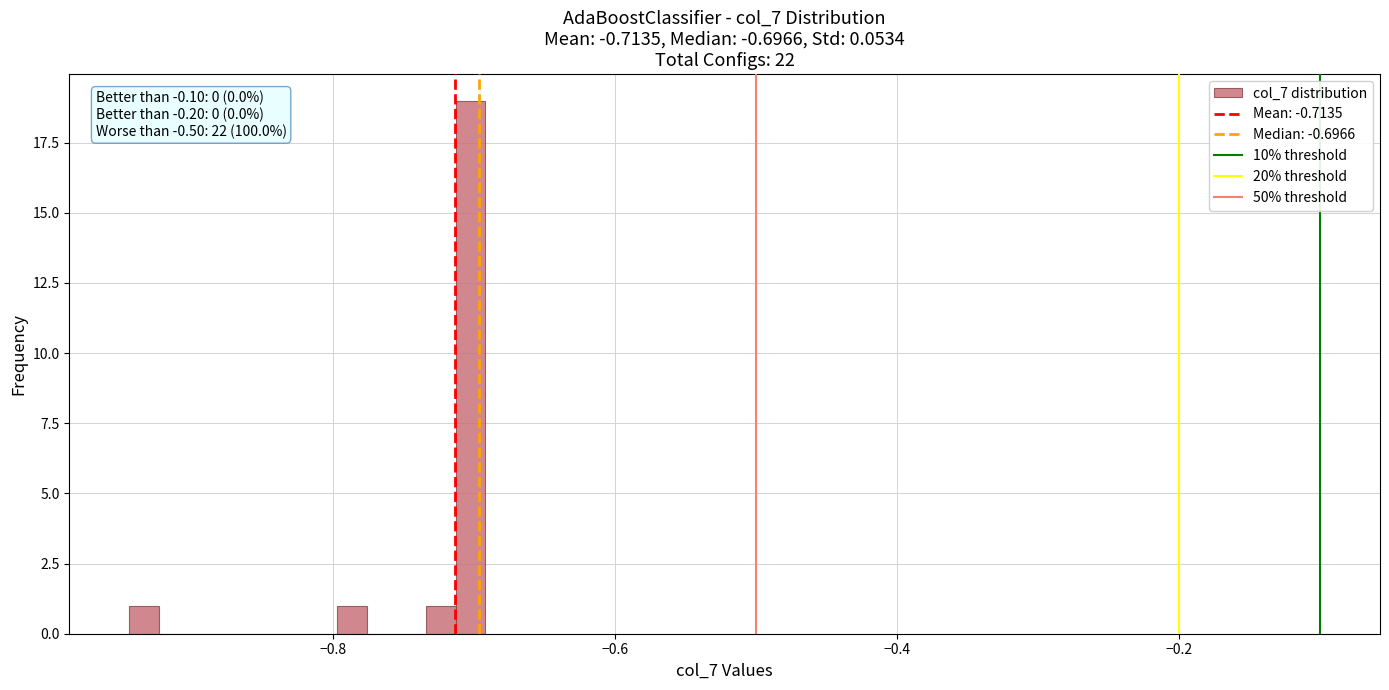

Read against the x-axis, roughly where is the centre of the tallest bar?

-0.70